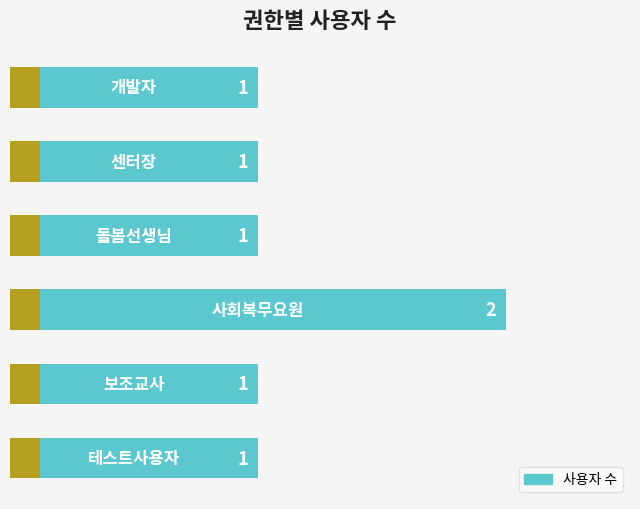

List the labels in order of value, largest first.

3, 0, 1, 2, 4, 5